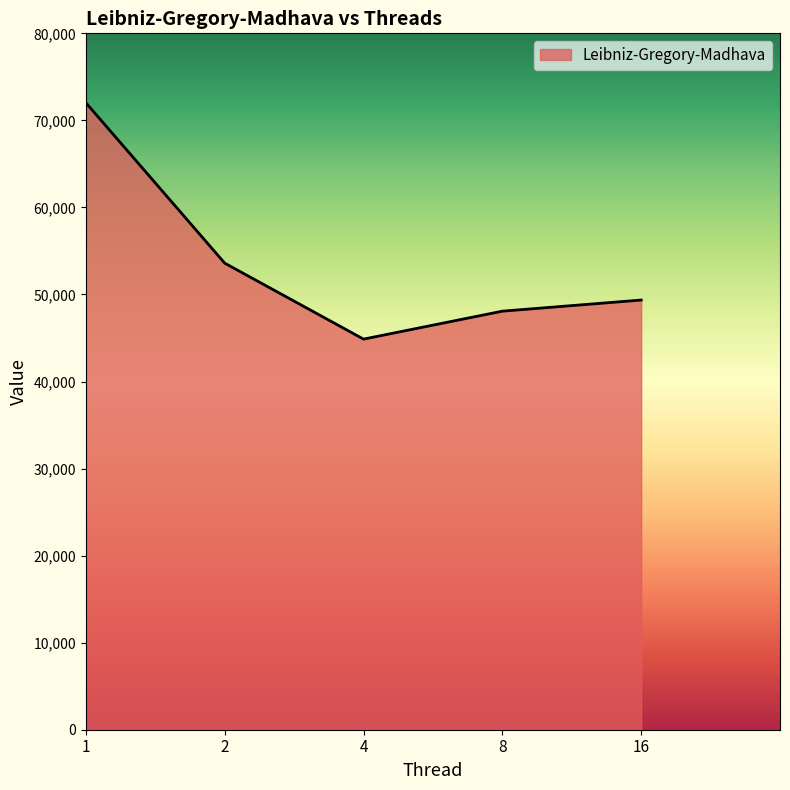

List the labels in order of value, largest first.

1, 2, 16, 8, 4